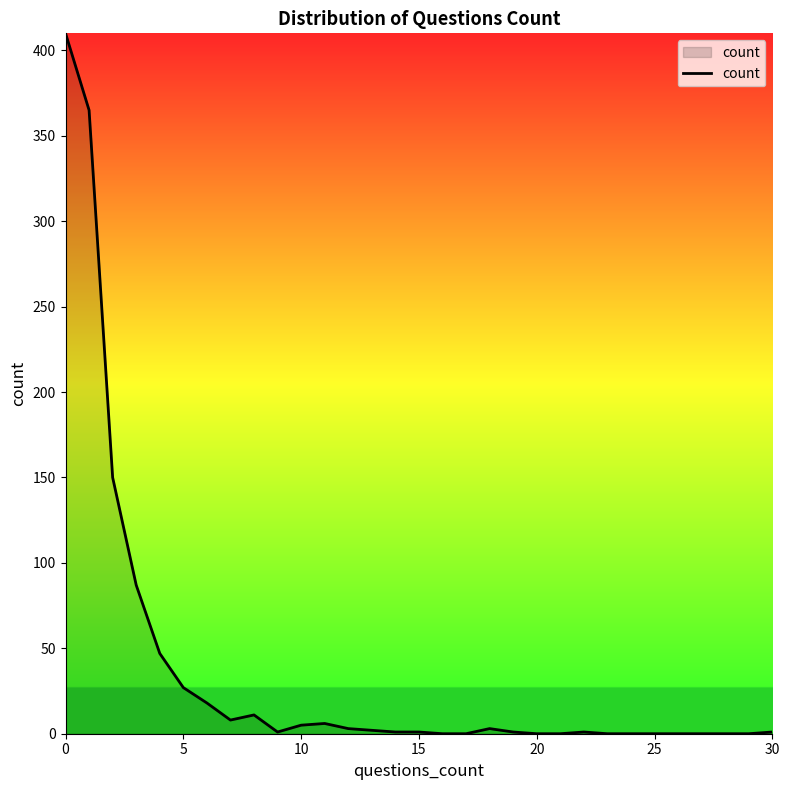

What is the maximum value shown in the chart?

410